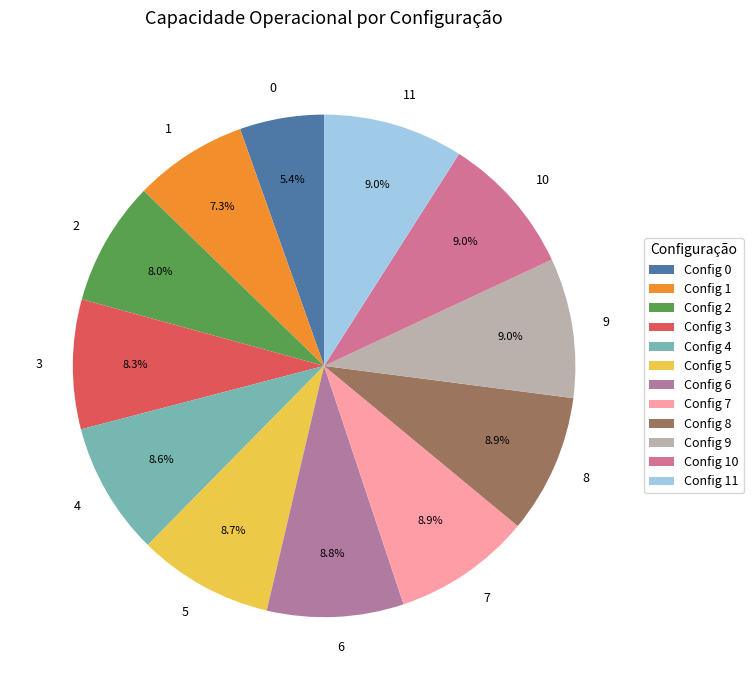

Is there a majority slice in this chart?

No